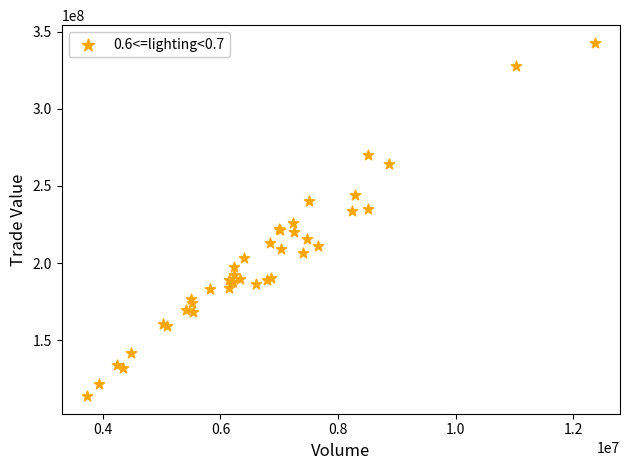

What Y value in the scatter plot is closest to 228258604?

225703567.6